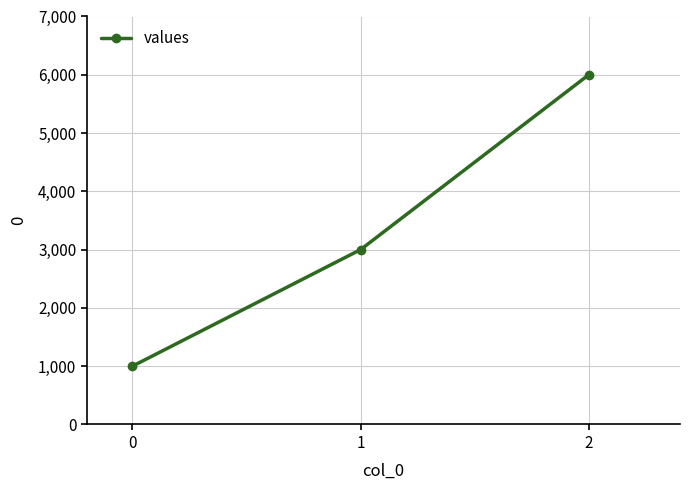

What is the sum of the values at 0 and 1?

4000